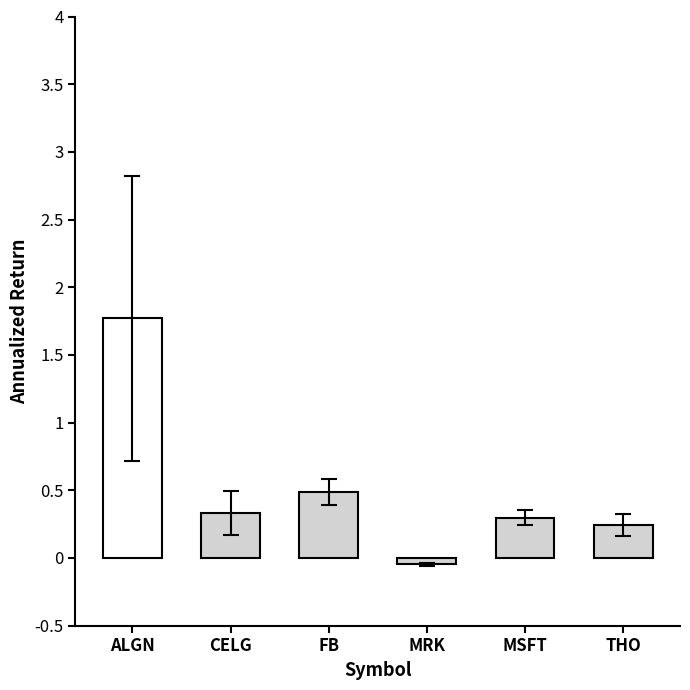

Are the bars horizontal?

No